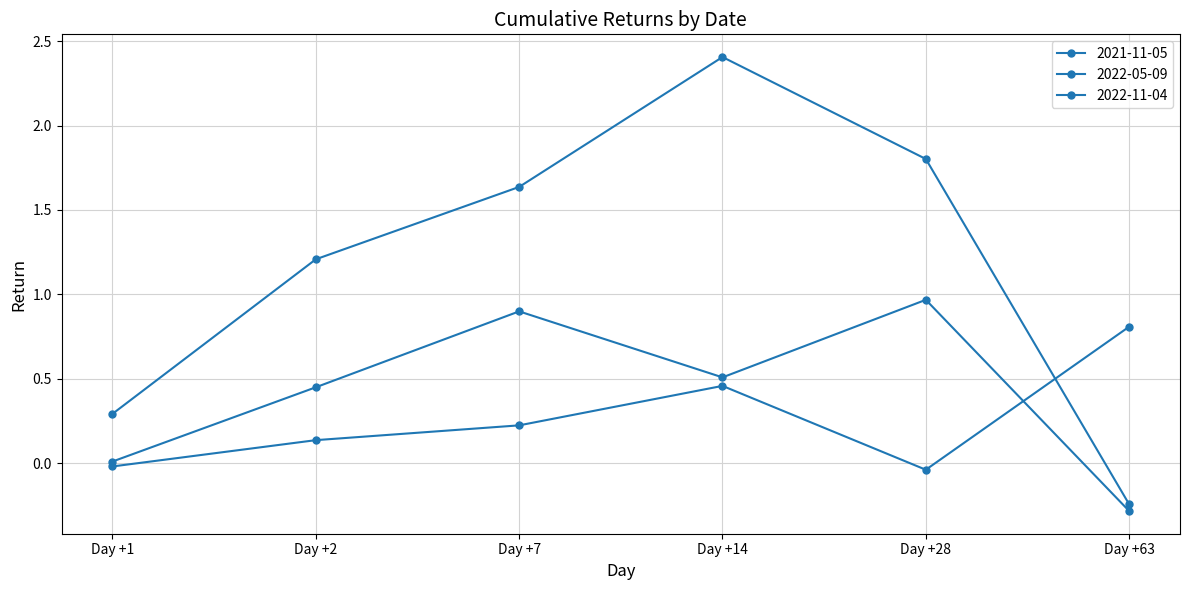

Is the value of 2022-05-09 at Day +63 greater than the value of 2021-11-05 at Day +1?

No